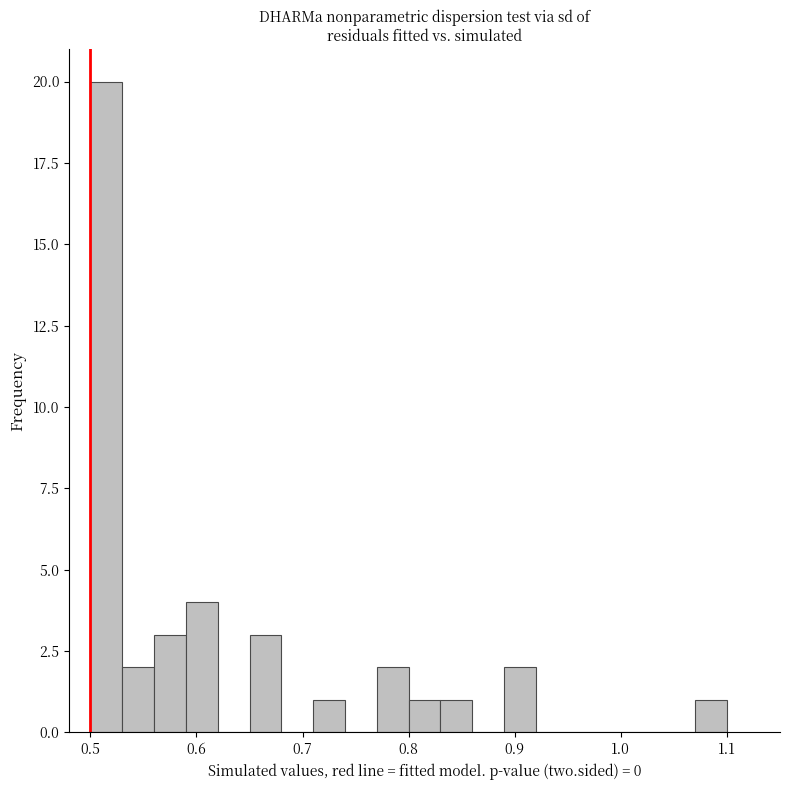

Around what value on the x-axis is the tallest bar? Give the approximate position of its centre, as read against the axis.

0.52